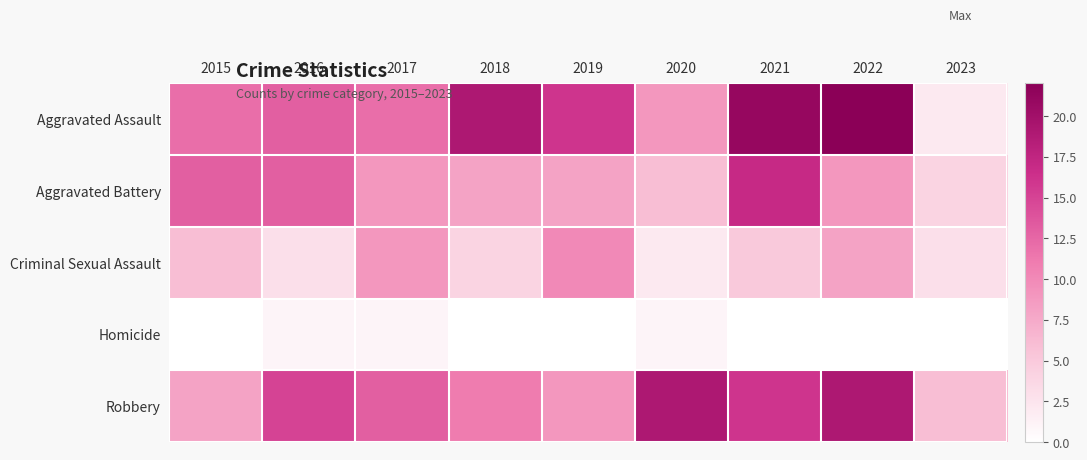

Reading left to right, list all the values displayed in this chart.

Aggravated Assault: 2015=12	2016=13	2017=12	2018=19	2019=16	2020=9	2021=21	2022=22	2023=2
Aggravated Battery: 2015=13	2016=13	2017=9	2018=8	2019=8	2020=6	2021=17	2022=9	2023=4
Criminal Sexual Assault: 2015=6	2016=3	2017=9	2018=4	2019=10	2020=2	2021=5	2022=8	2023=3
Homicide: 2015=0	2016=1	2017=1	2018=0	2019=0	2020=1	2021=0	2022=0	2023=0
Robbery: 2015=8	2016=15	2017=13	2018=11	2019=9	2020=19	2021=16	2022=19	2023=6